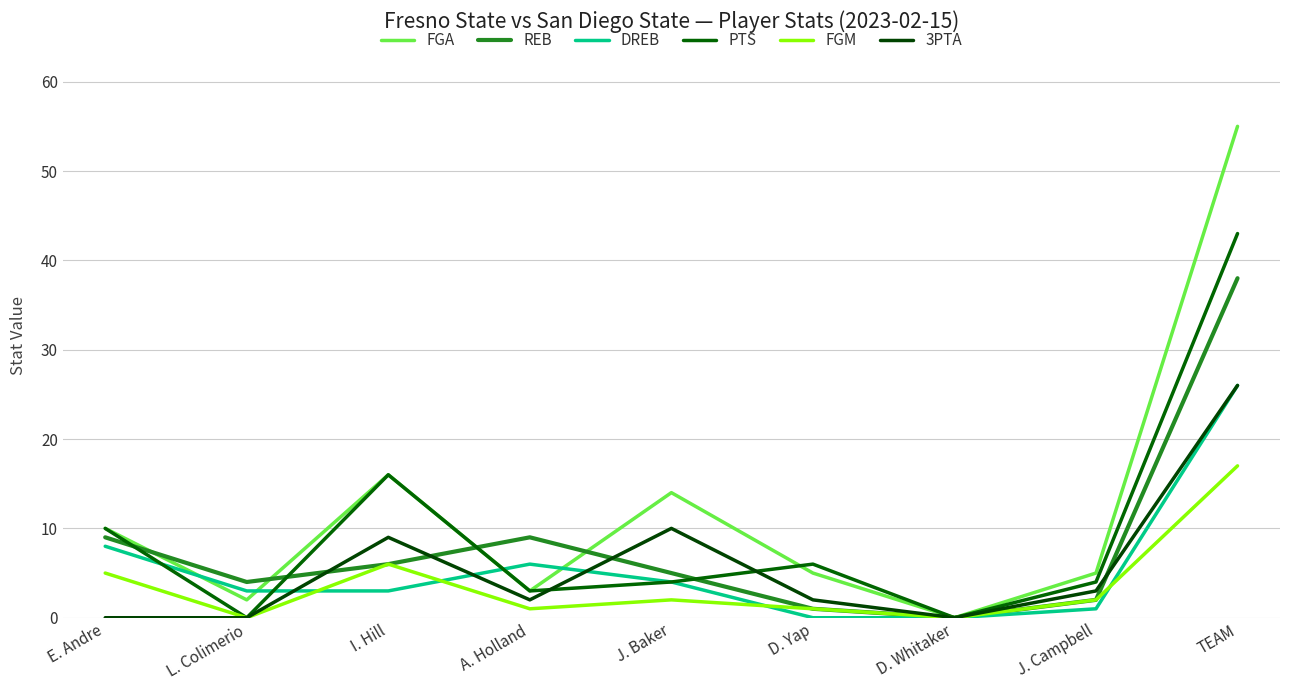

Between E. Andre and A. Holland, which series saw the biggest shift?

FGA